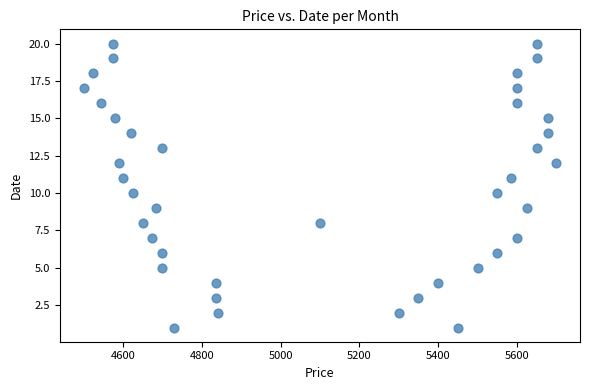

What is the range of Y values (max minus min)?

19